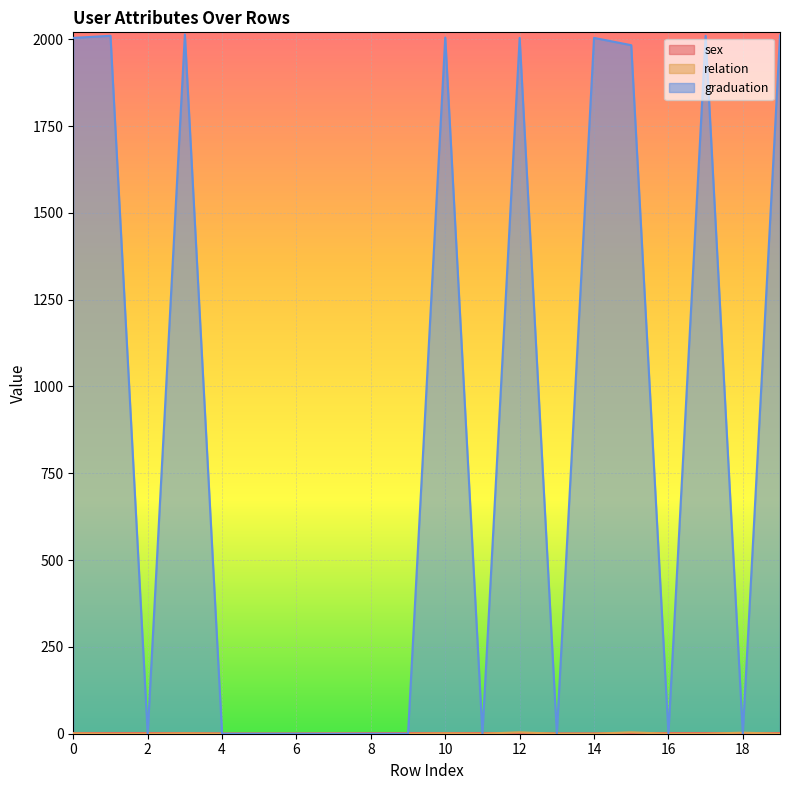

Between 0 and 12, which series saw the biggest shift?

relation